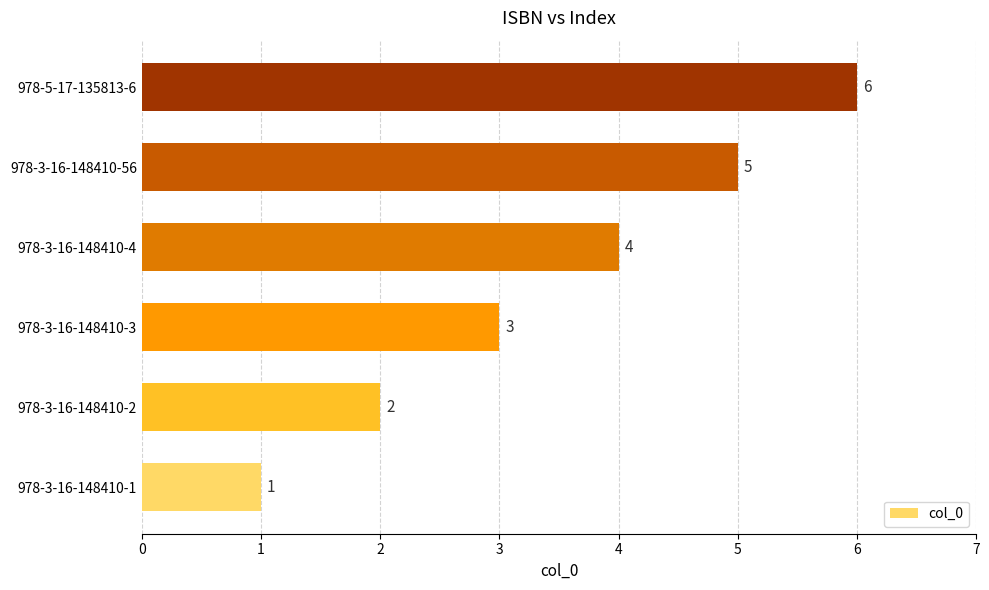

The chart shows a value of 7 at 978-3-16-148410-56. True or false?

False